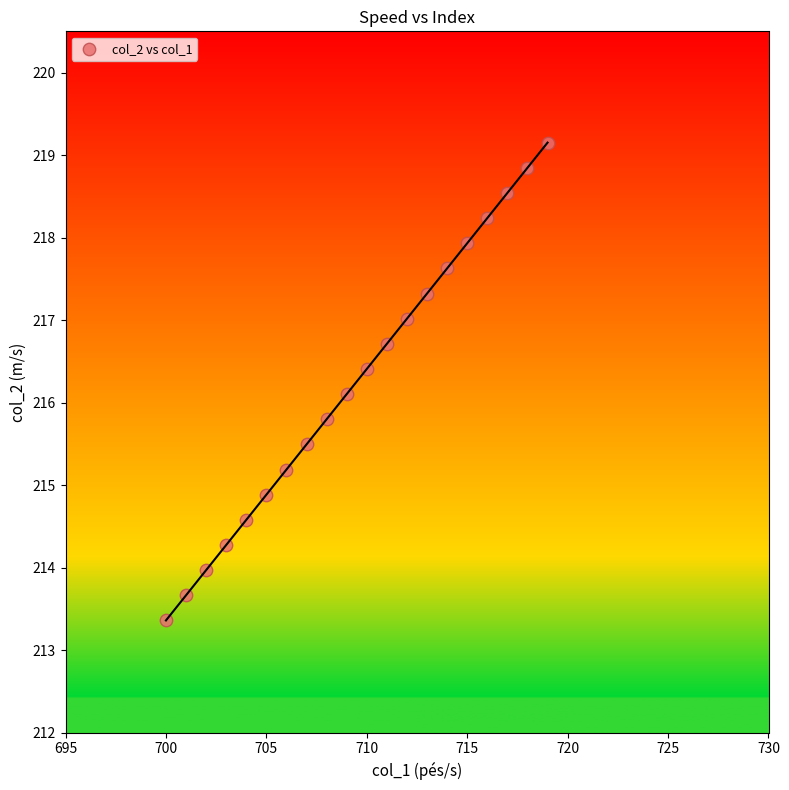

What is the range of X values (max minus min)?

19.0